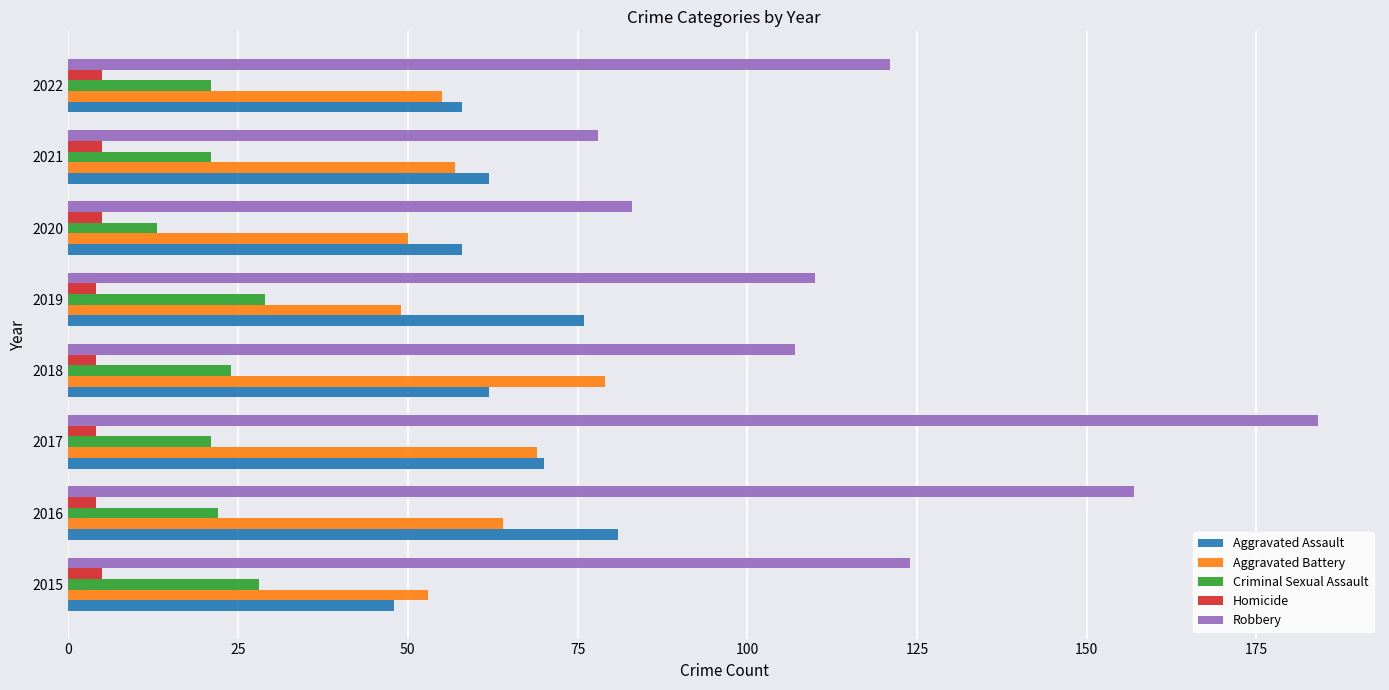

What is the total value across all series at 2016?

328